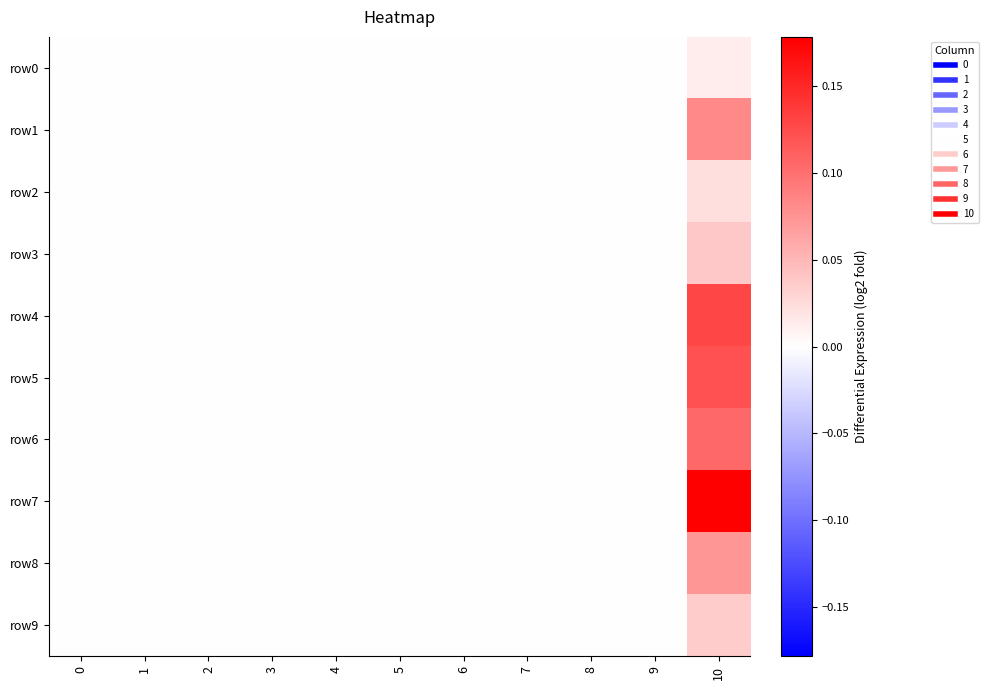

Which series has the largest range (max minus min)?

row7